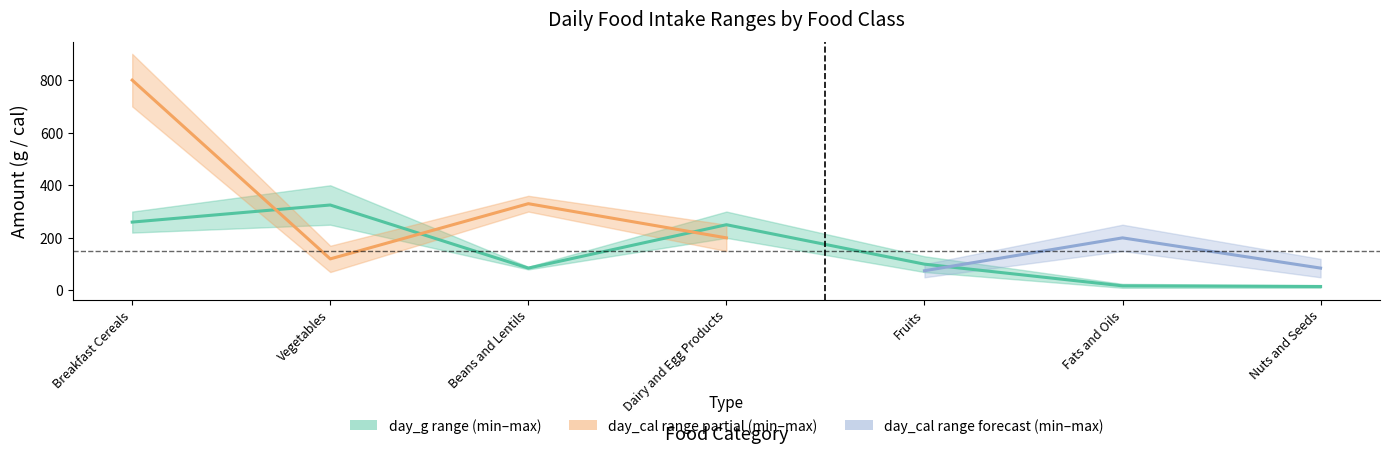

Where is day_min_cal nearest to the value 375?

Beans and Lentils